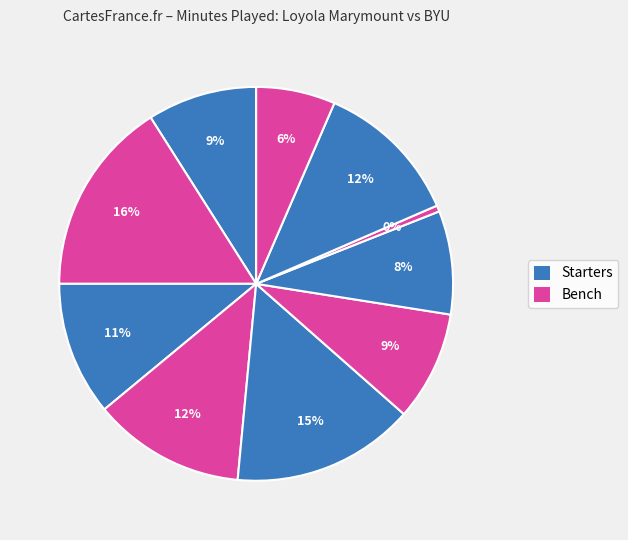

Count the number of slices in the pie.

10